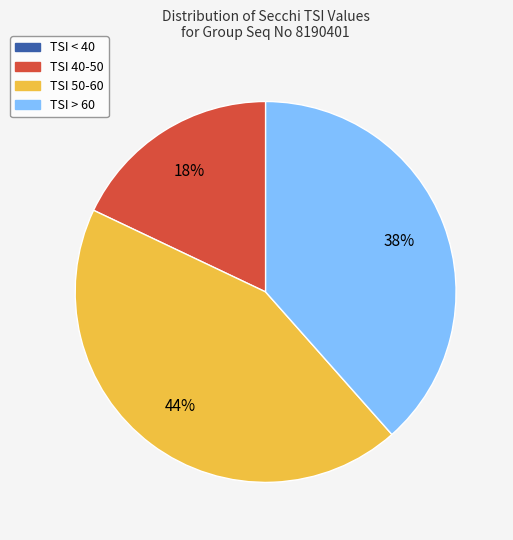

Between TSI 40-50 and TSI 50-60, which is larger?

TSI 50-60